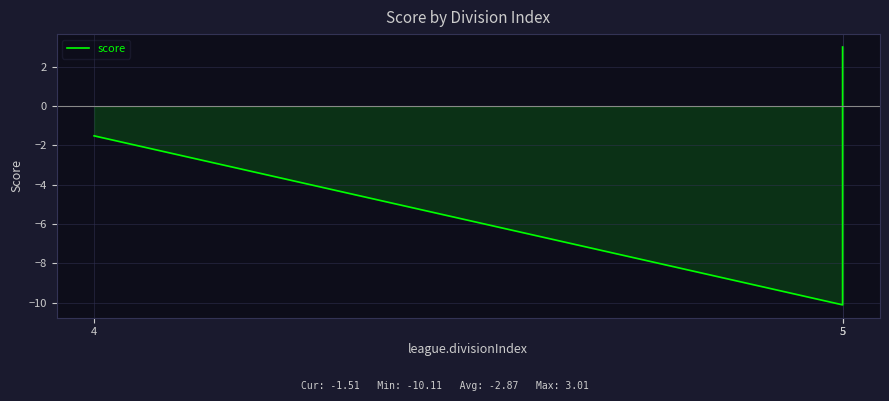

What is the average value?

-2.9